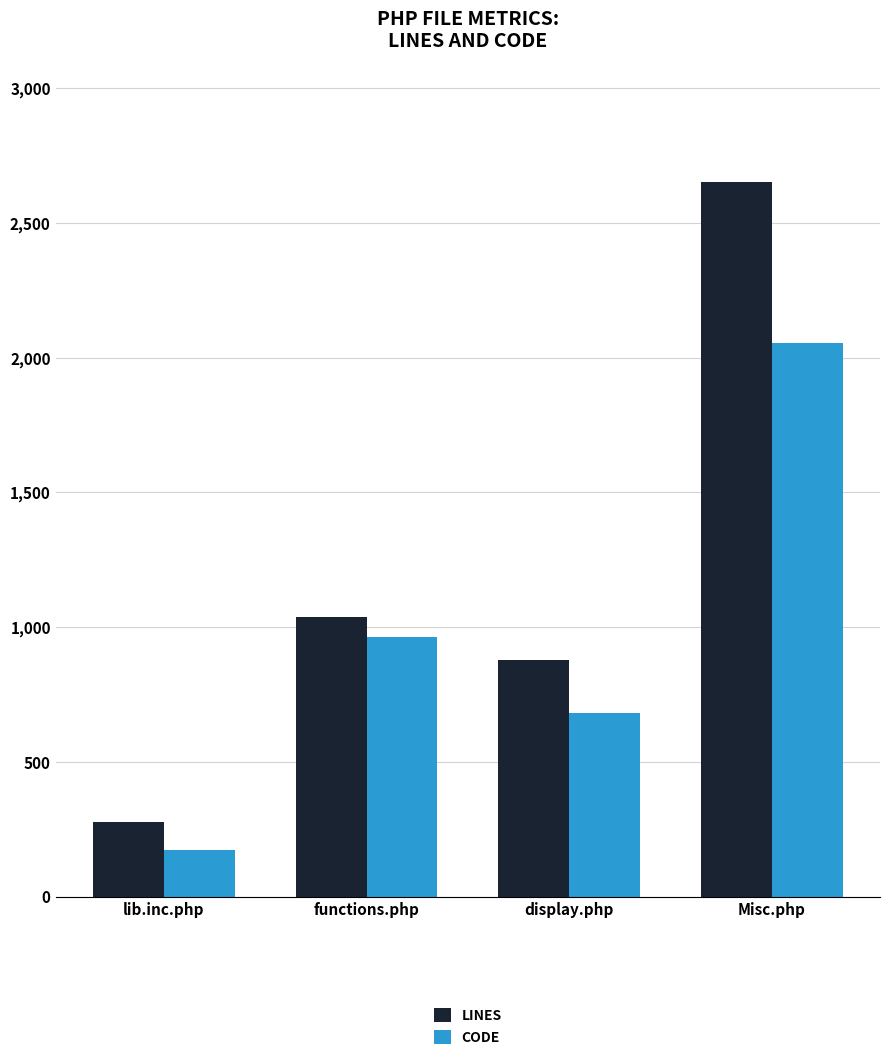

At how many categories does at least one series exceed 824?

3